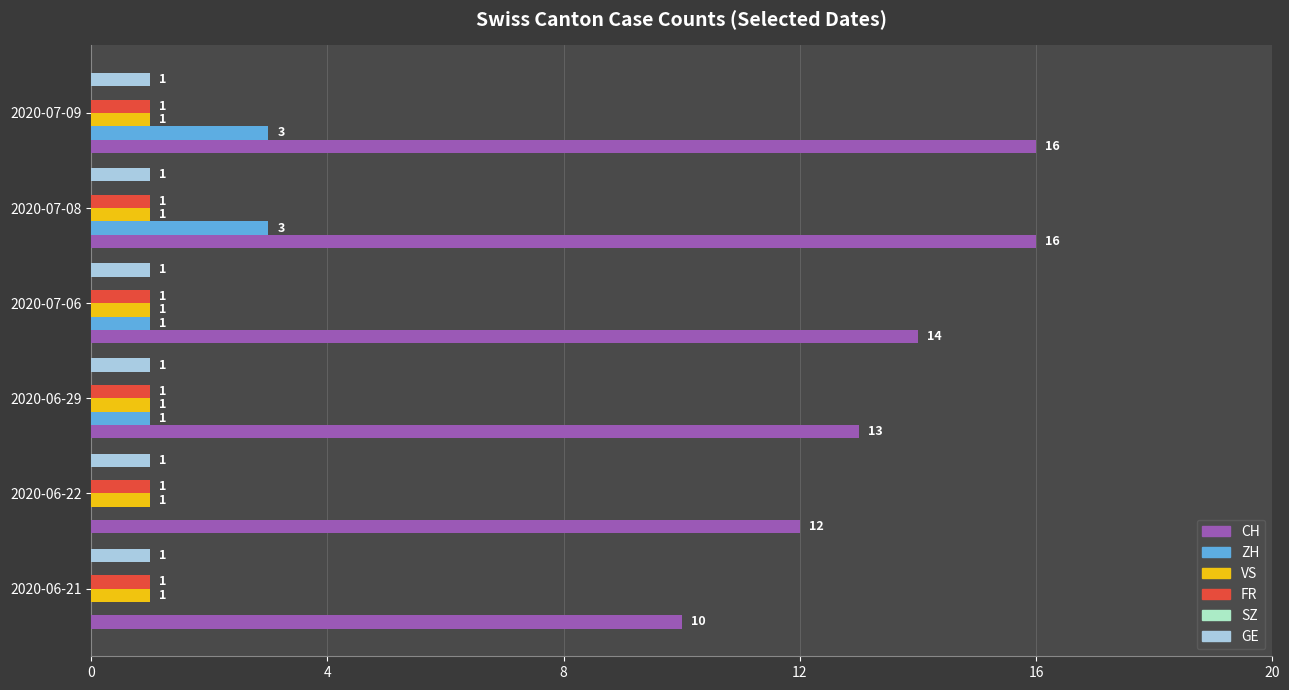

The VS series shows 2 at 2020-07-06. True or false?

False